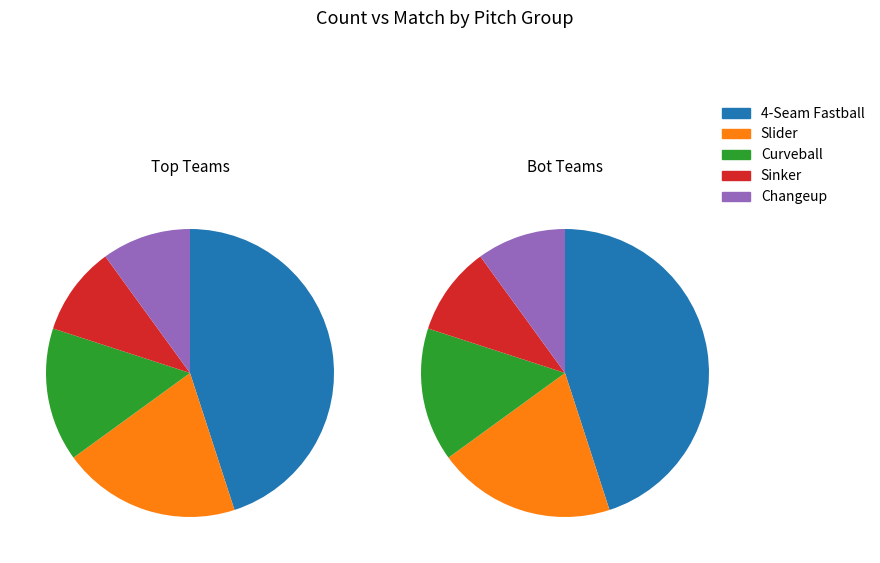

Does 7 represent more than half of the total?

No